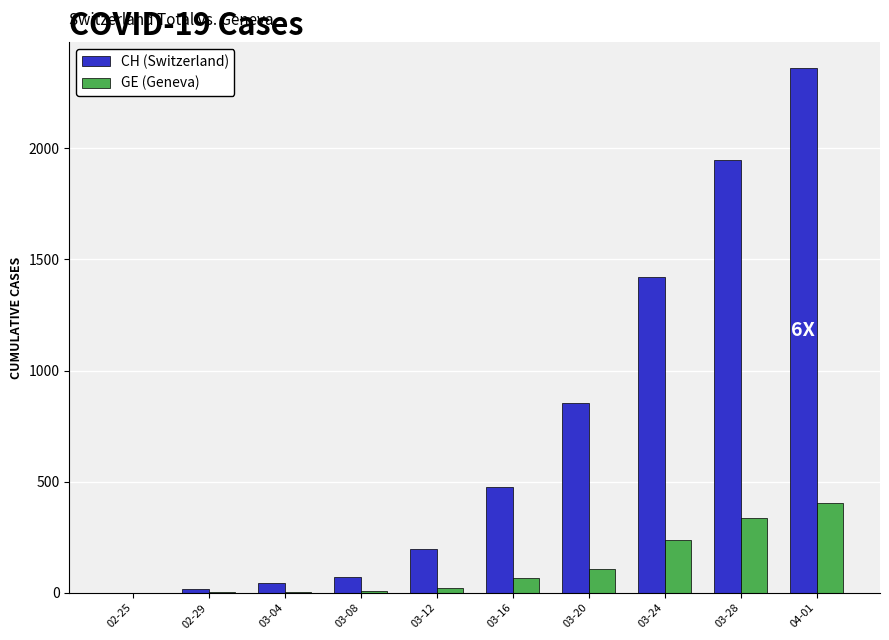

At which category does the chart reach its peak across all series?

04-01